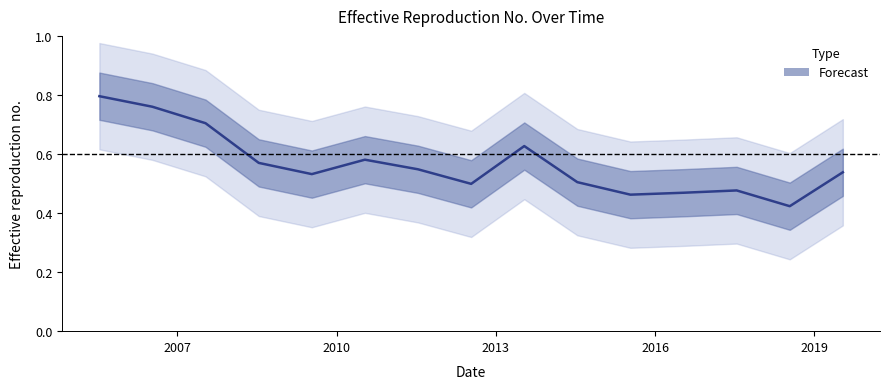

At which category does the chart reach its minimum across all series?

2018-07-15